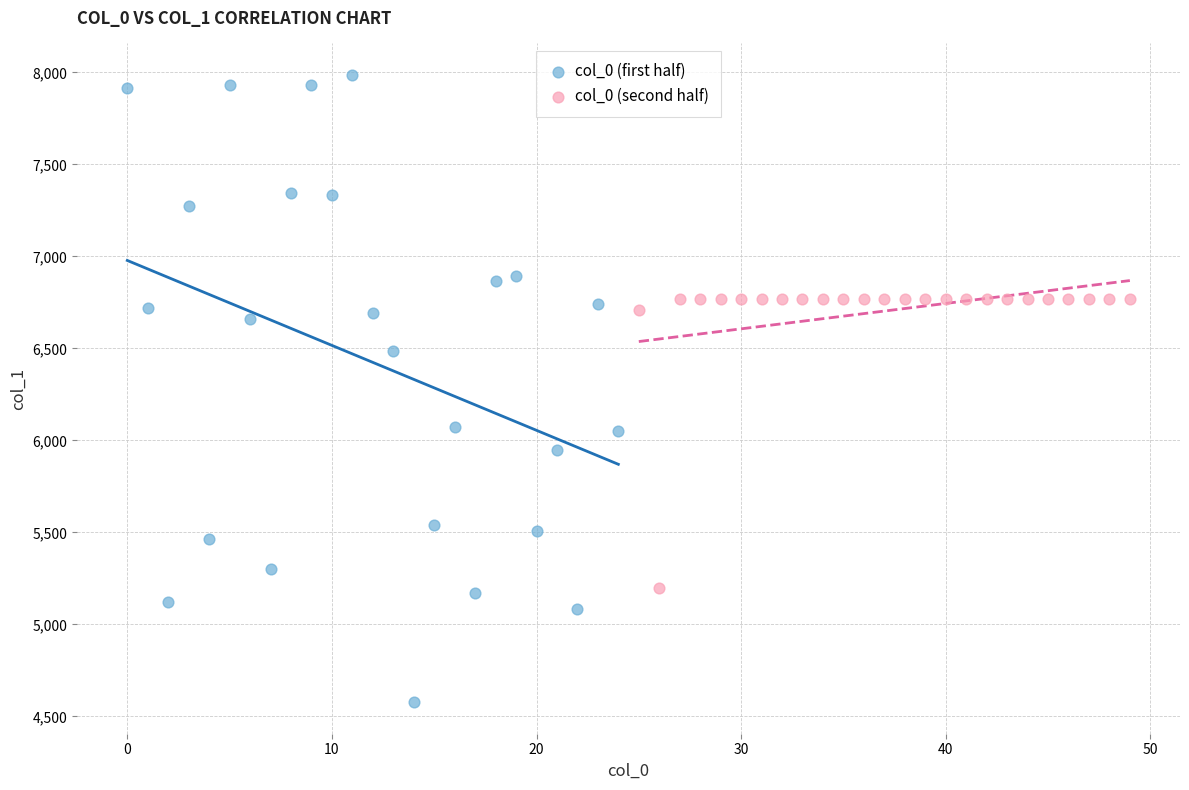

Which series contains the highest Y value?

col_0 (first half)